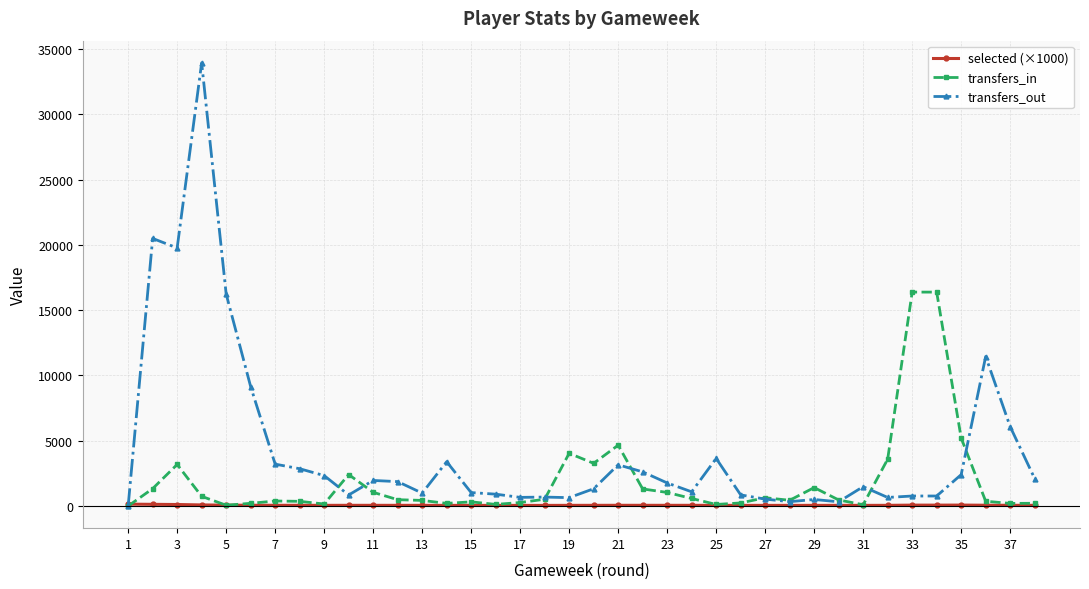

Which series ends up on top after the final intersection of transfers_out and selected (×1000)?

transfers_out